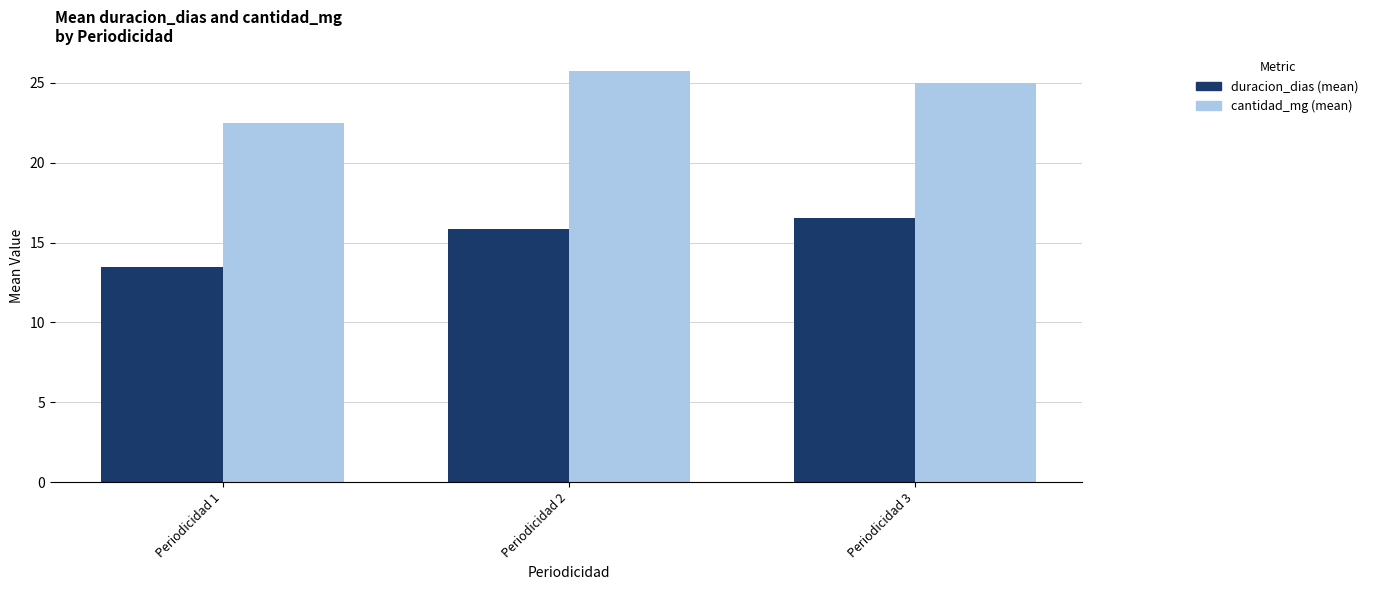

What is the spread (max minus min) of values at Periodicidad 3?

8.5